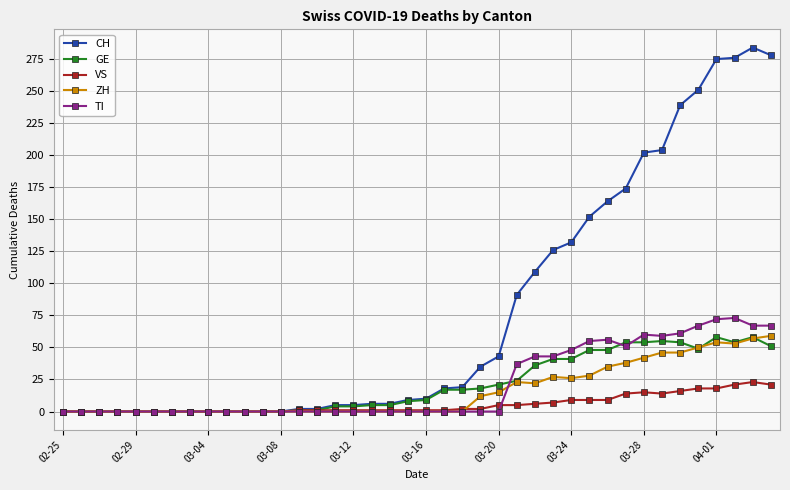

What are all the series names shown in the legend?

CH, GE, VS, ZH, TI